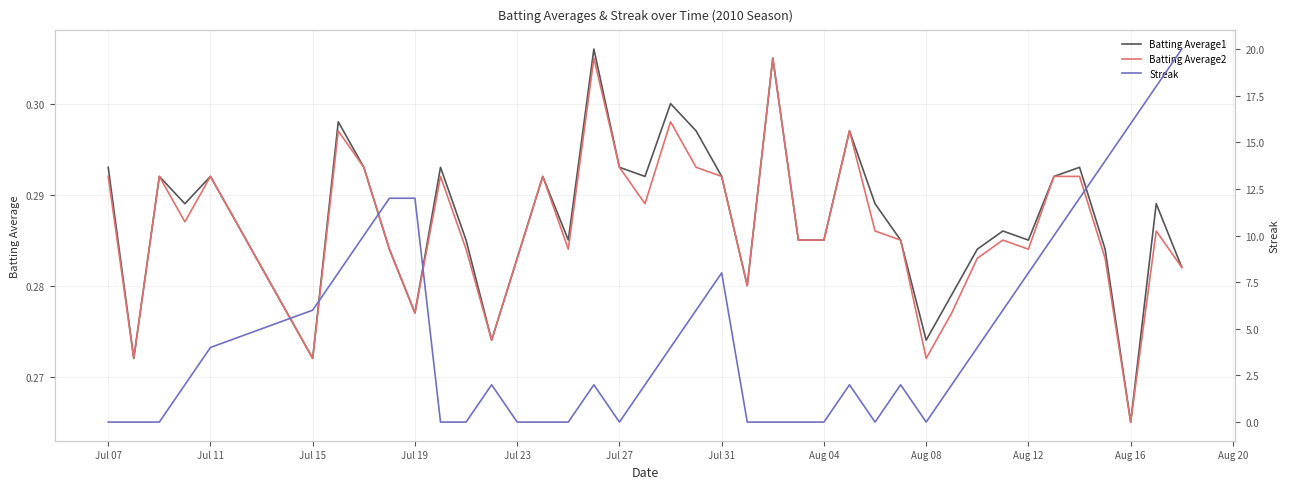

At which label does Batting Average1 reach its minimum?

Aug 16